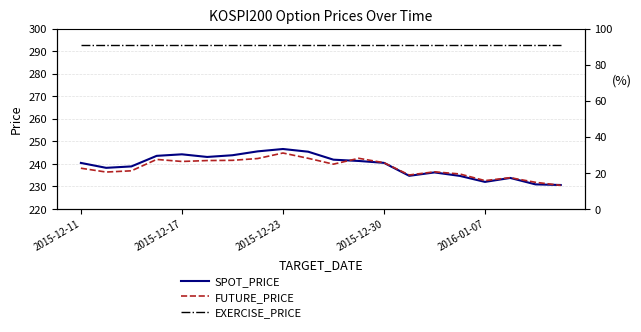

Is the value of SPOT_PRICE at 2015-12-17 greater than the value of FUTURE_PRICE at 2016-01-07?

Yes